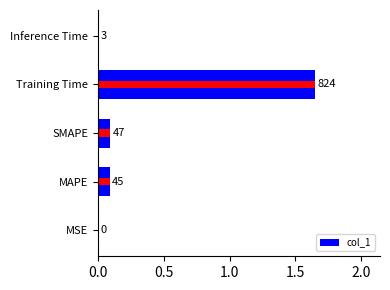

How many categories are shown in the chart?

5